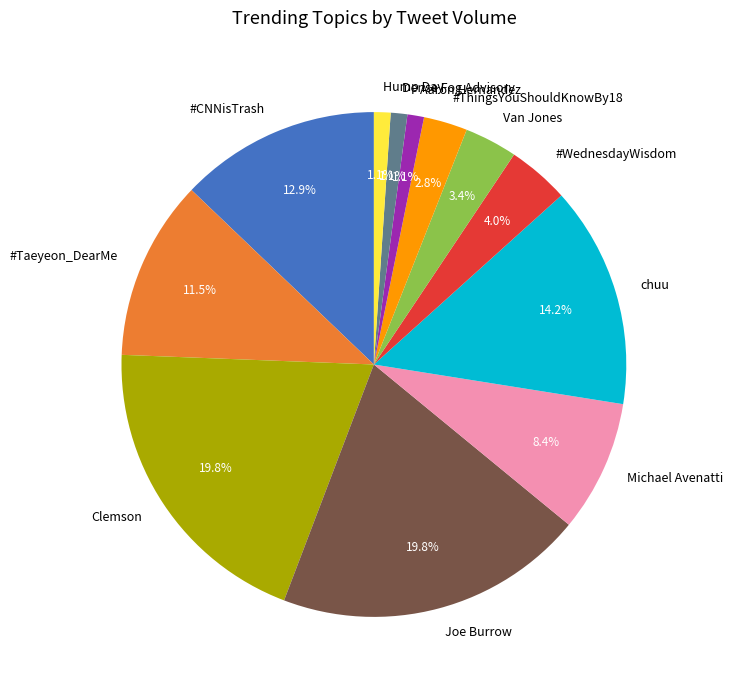

What portion of the pie excludes #CNNisTrash?

87.1%